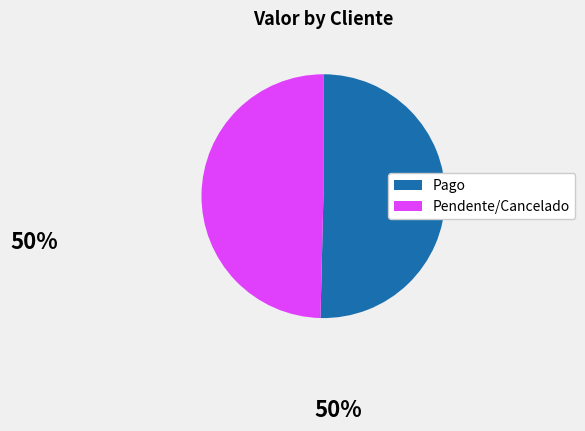

Rank the categories by value from lowest to highest.

Pendente/Cancelado, Pago